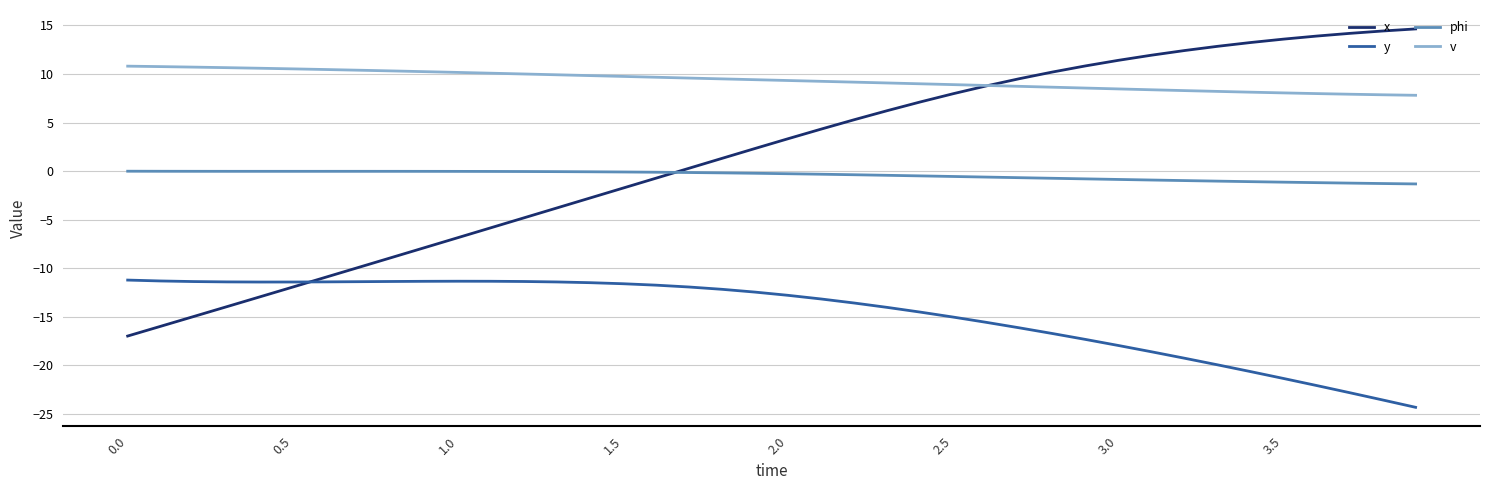

True or false: y and v cross at least once.

False